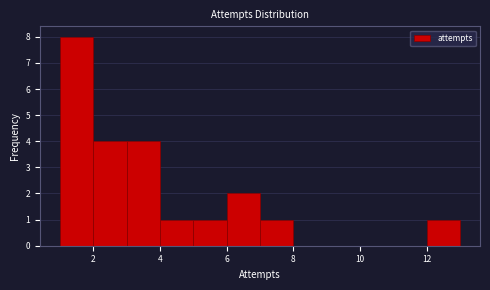

Over which range of the x-axis is the bar tallest?

1 to 2